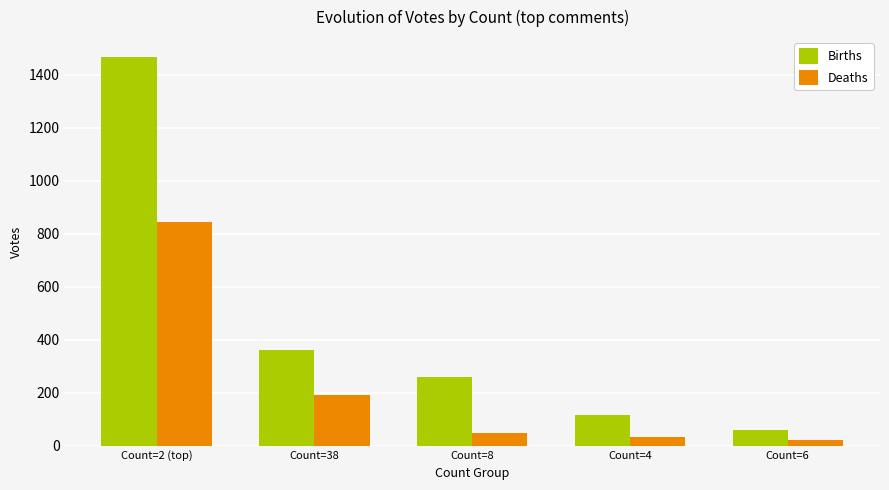

What is the value of the Births bar at the 1st from the left?

1469